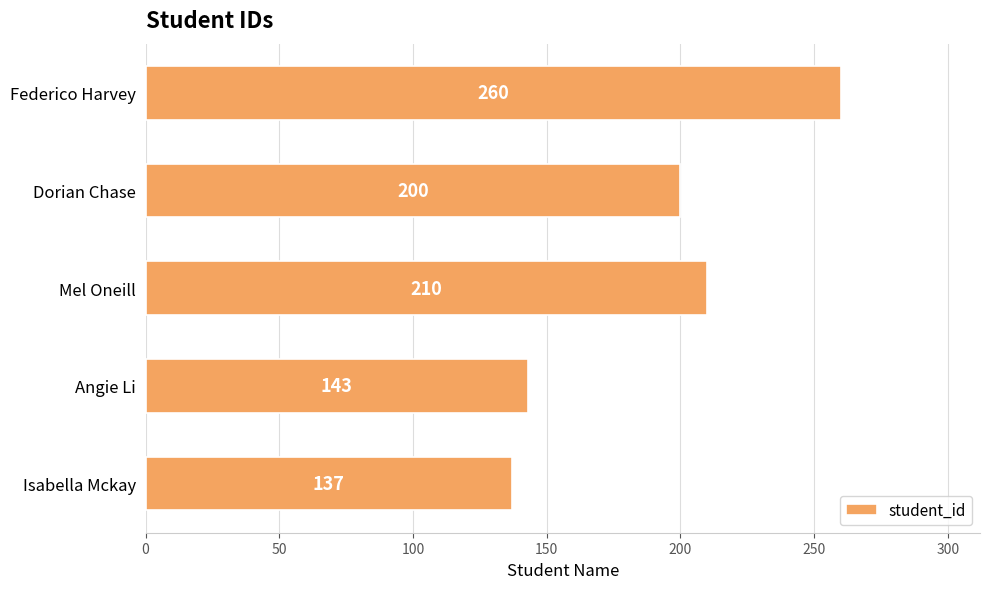

Rank the categories by value from highest to lowest.

Federico Harvey, Mel Oneill, Dorian Chase, Angie Li, Isabella Mckay